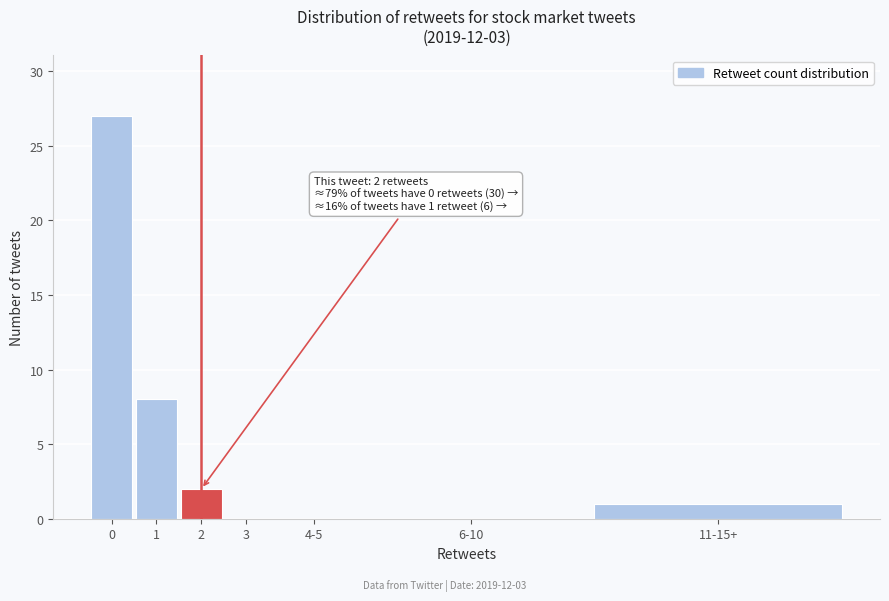

Reading left to right, list all the values displayed in this chart.

0=27	1=8	2=2	3=0	4-5=0	6-10=0	11-15+=1